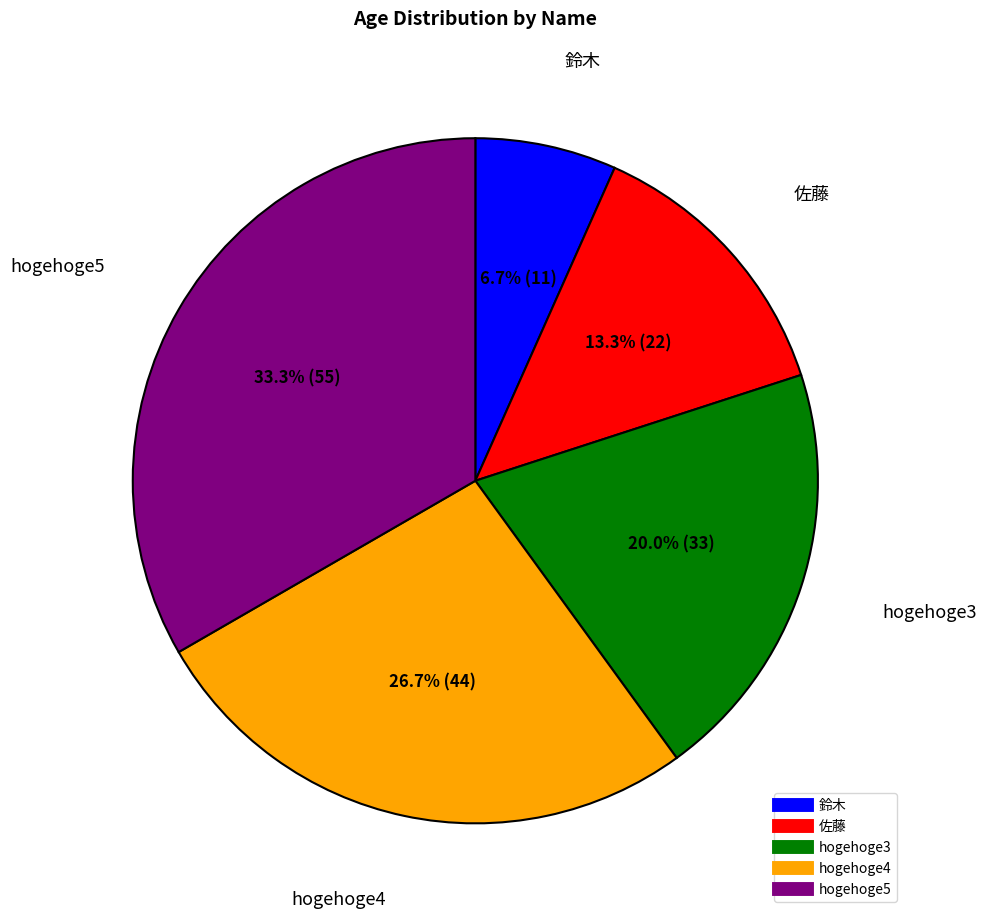

The hogehoge4 slice represents 21% of the pie. True or false?

False